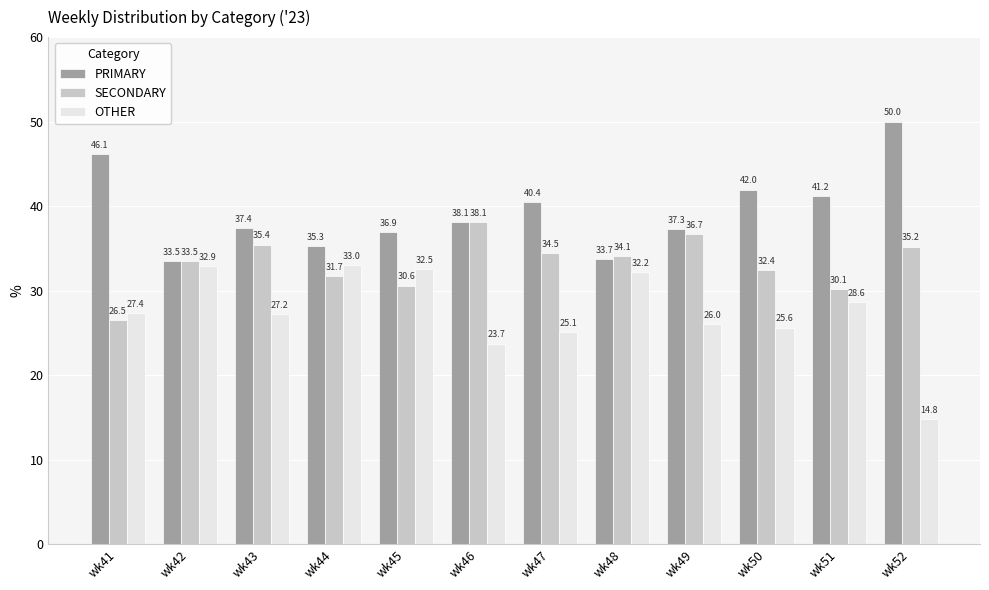

List the labels in order of SECONDARY value, largest first.

wk46, wk49, wk43, wk52, wk47, wk48, wk42, wk50, wk44, wk45, wk51, wk41